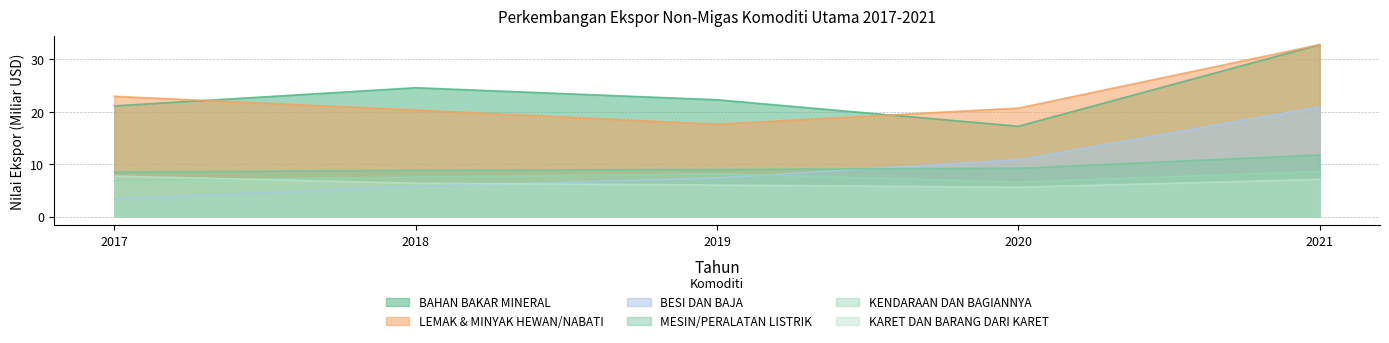

True or false: KARET DAN BARANG DARI KARET has more than 0 points higher than both neighbors.

False